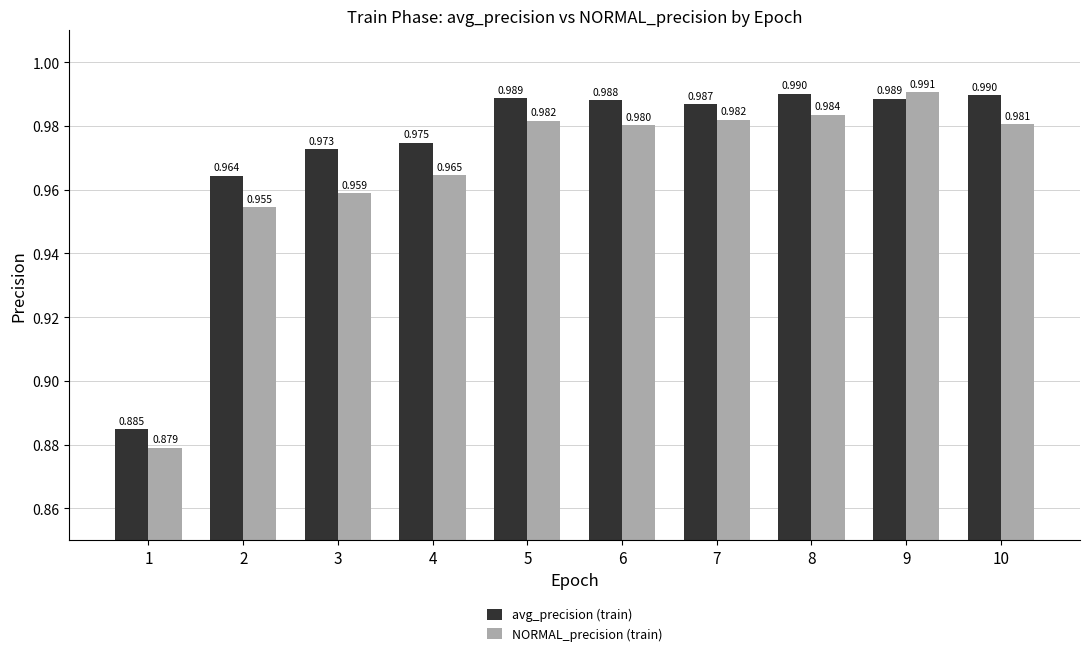

At which category does the chart reach its peak across all series?

9